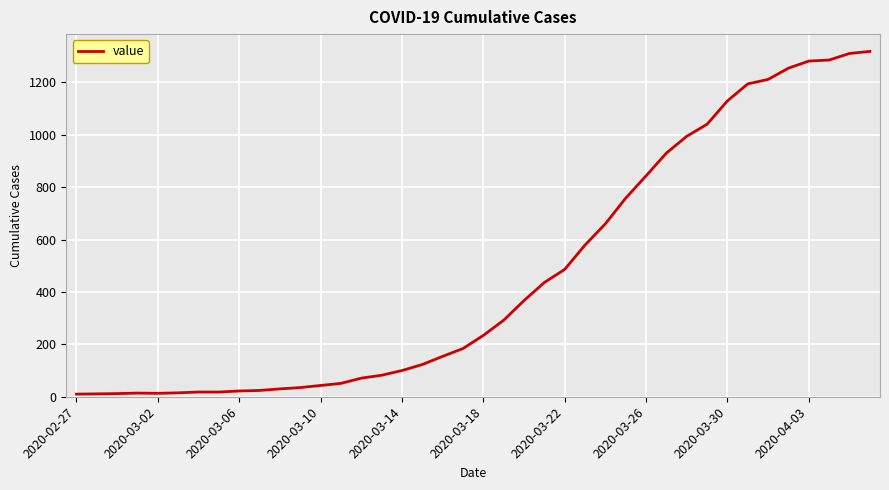

What is the difference between the maximum and minimum values?

1308